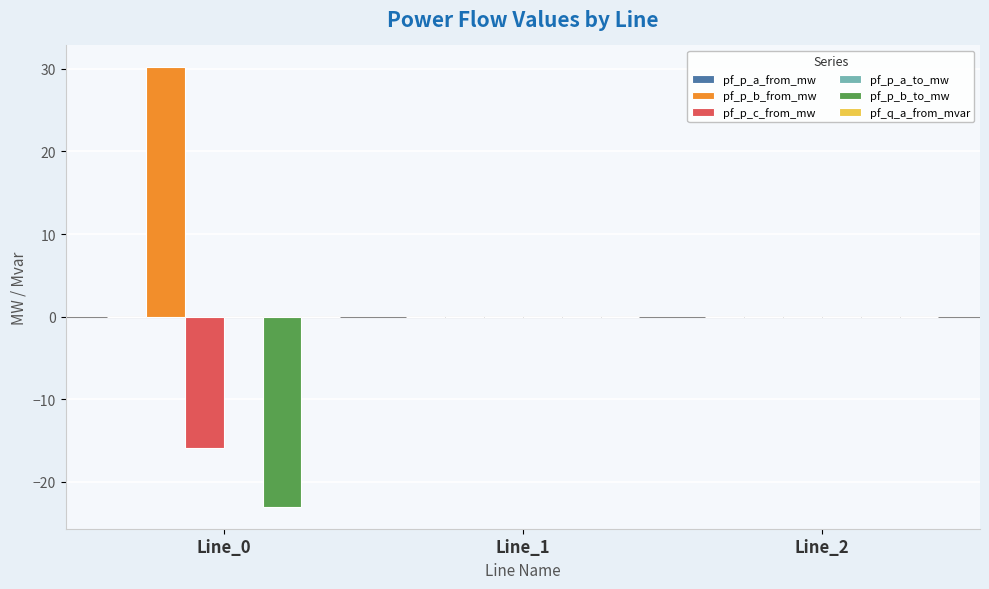

The pf_p_b_to_mw series shows 0.0 at Line_1. True or false?

True